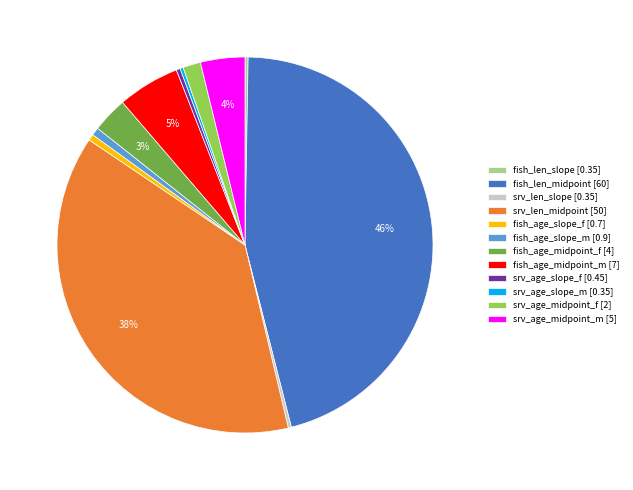

Is there any slice that represents more than half of the pie?

No